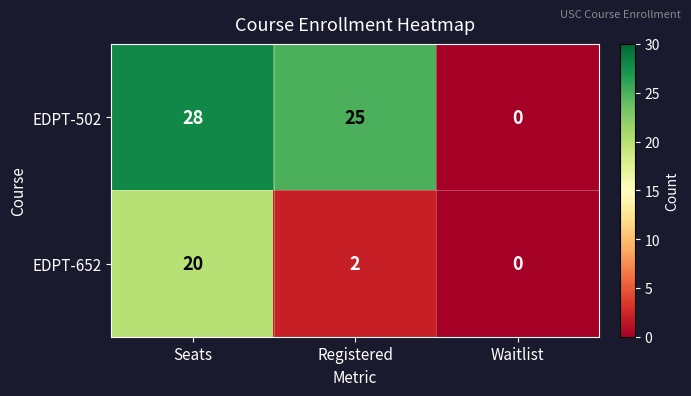

What is the greatest value displayed?

28